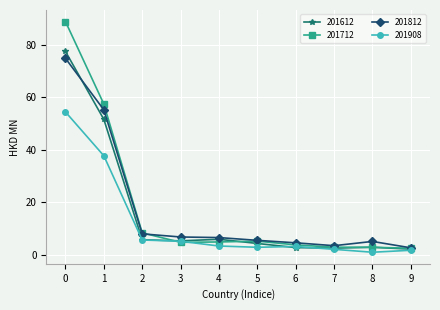

True or false: 201712 has more than 0 interior local peaks.

True